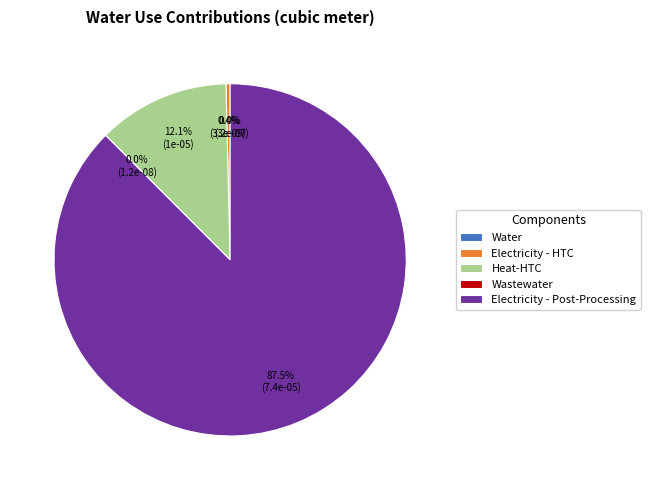

Which slice is the largest?

Electricity - Post-Processing